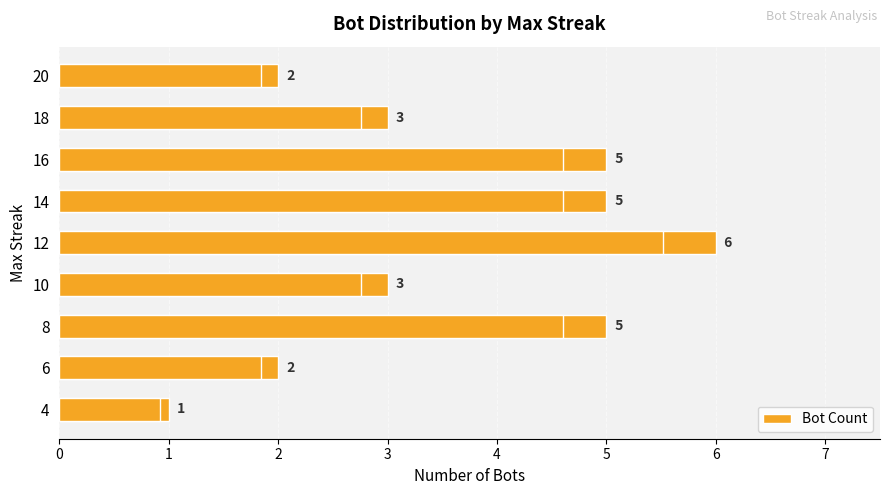

What is the value of the 7th bar from the left?

5